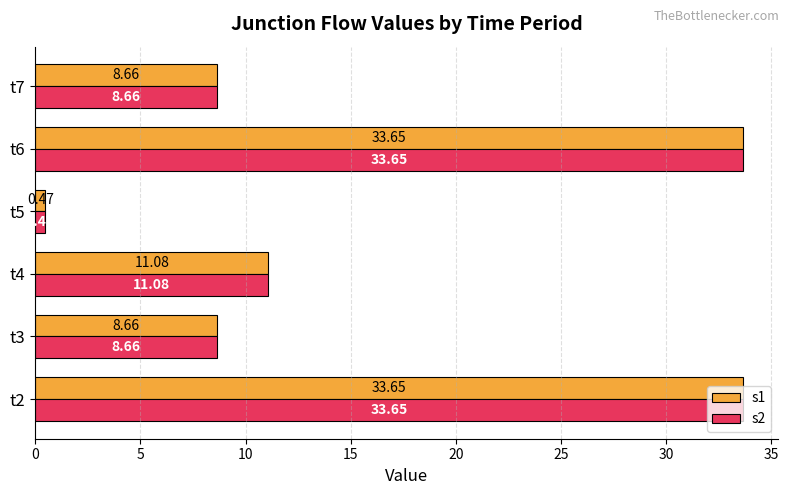

What is the difference between the maximum and minimum values in the s2 series?

33.2